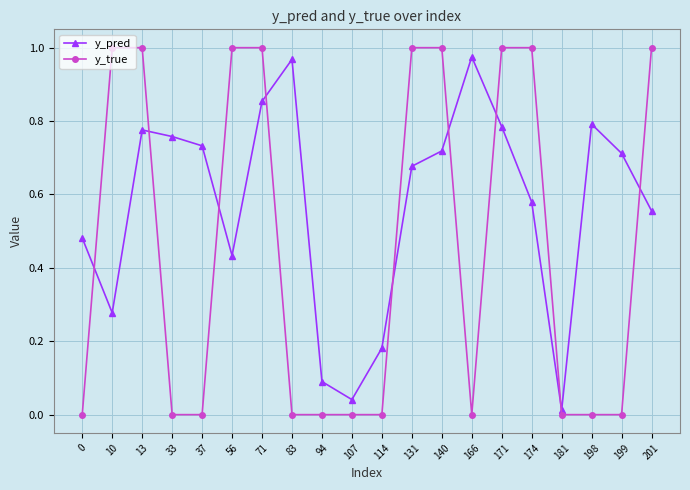

At how many categories does at least one series exceed 0?

20